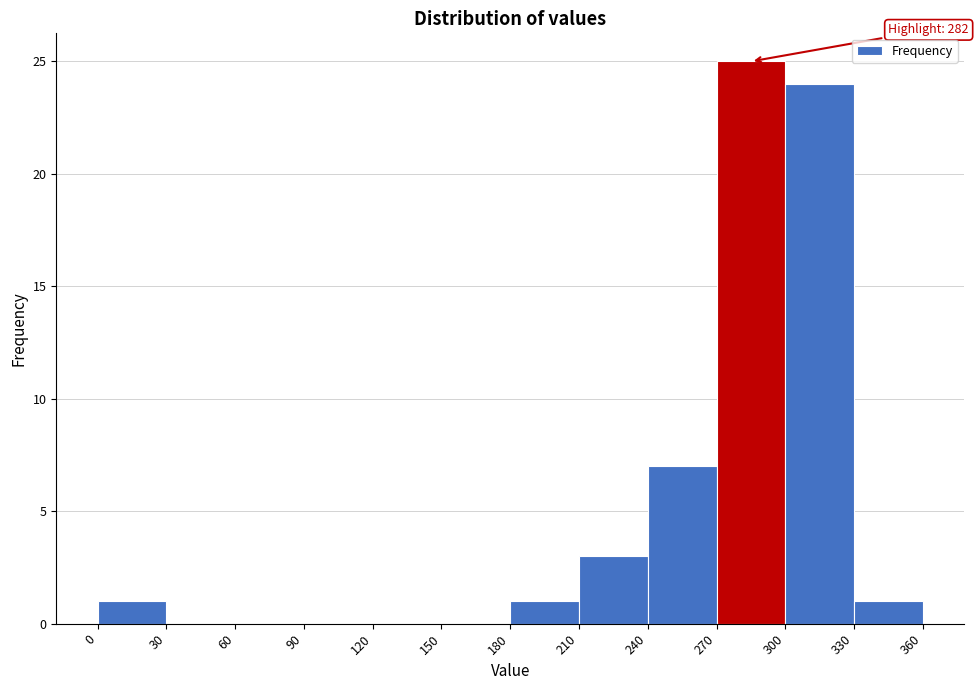

Which range on the x-axis has the tallest bar?

270 to 300